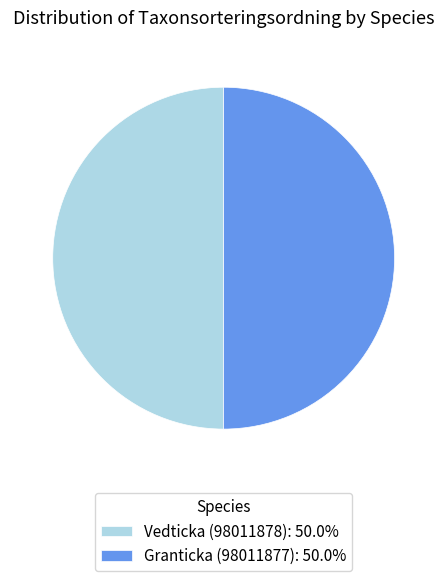

Approximately how many times larger is the value at Granticka (98011877): 50.0% compared to Vedticka (98011878): 50.0%?

1.0